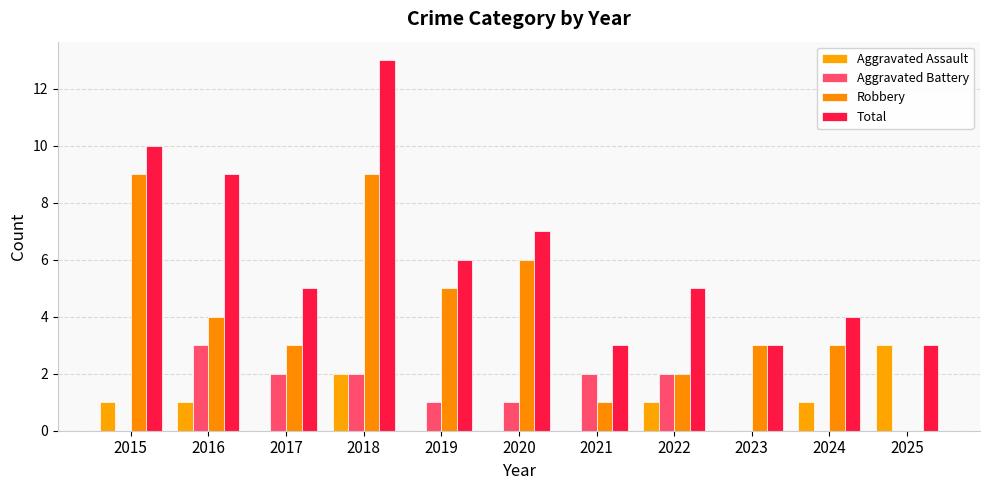

Does the chart contain stacked bars?

No